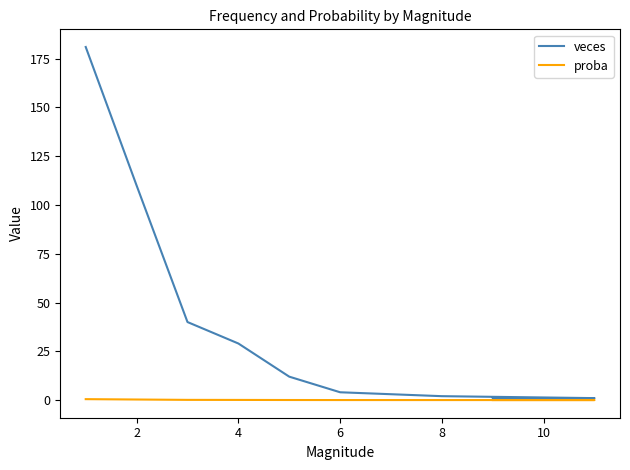

True or false: veces has a value of 1.5 at 9.

False